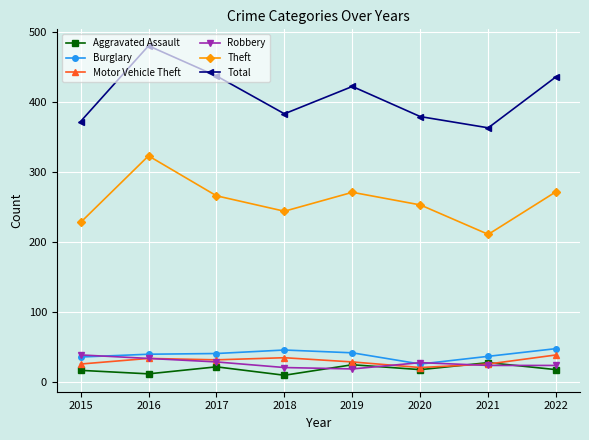

What is the difference between the Total values at 2017 and 2019?

15